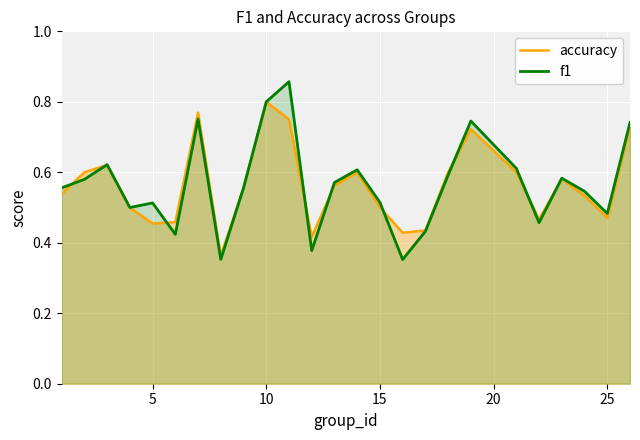

List the series in order of their peak value, lowest first.

accuracy, f1